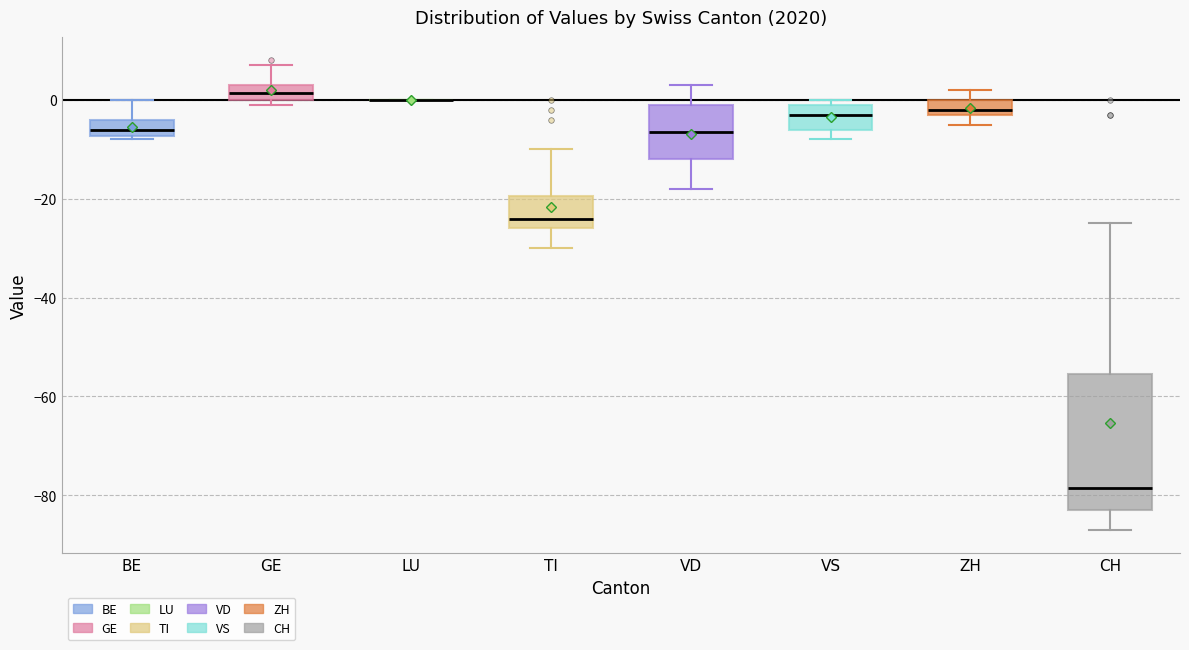

Comparing the boxes themselves (not the whiskers), which one is the tallest?

CH